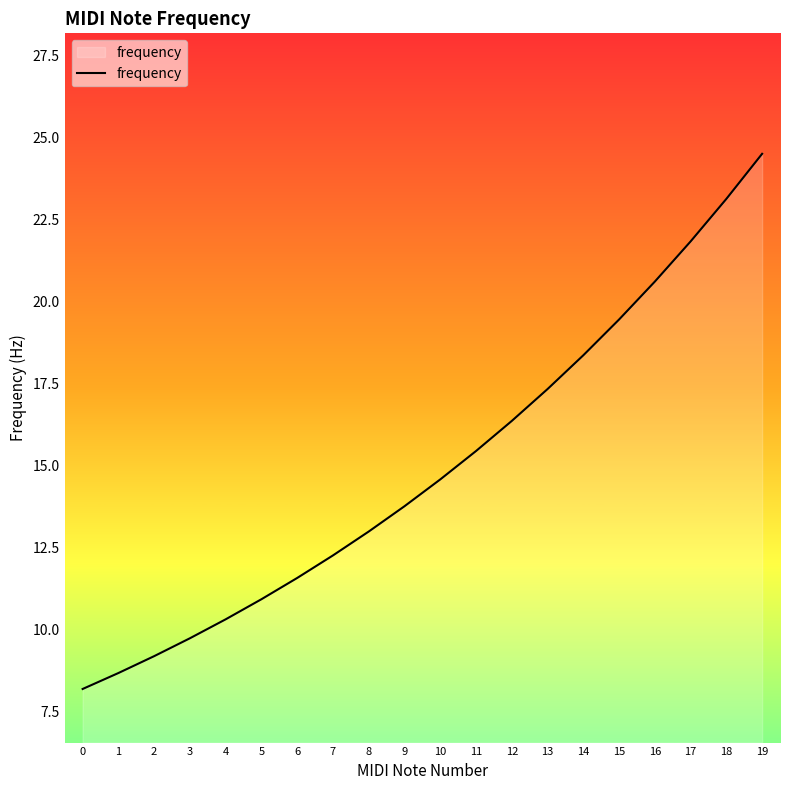

Reading right to left, what are all the values shown in this chart?

19=24.5	18=23.1	17=21.8	16=20.6	15=19.4	14=18.4	13=17.3	12=16.4	11=15.4	10=14.6	9=13.8	8=13.0	7=12.2	6=11.6	5=10.9	4=10.3	3=9.7	2=9.2	1=8.7	0=8.2